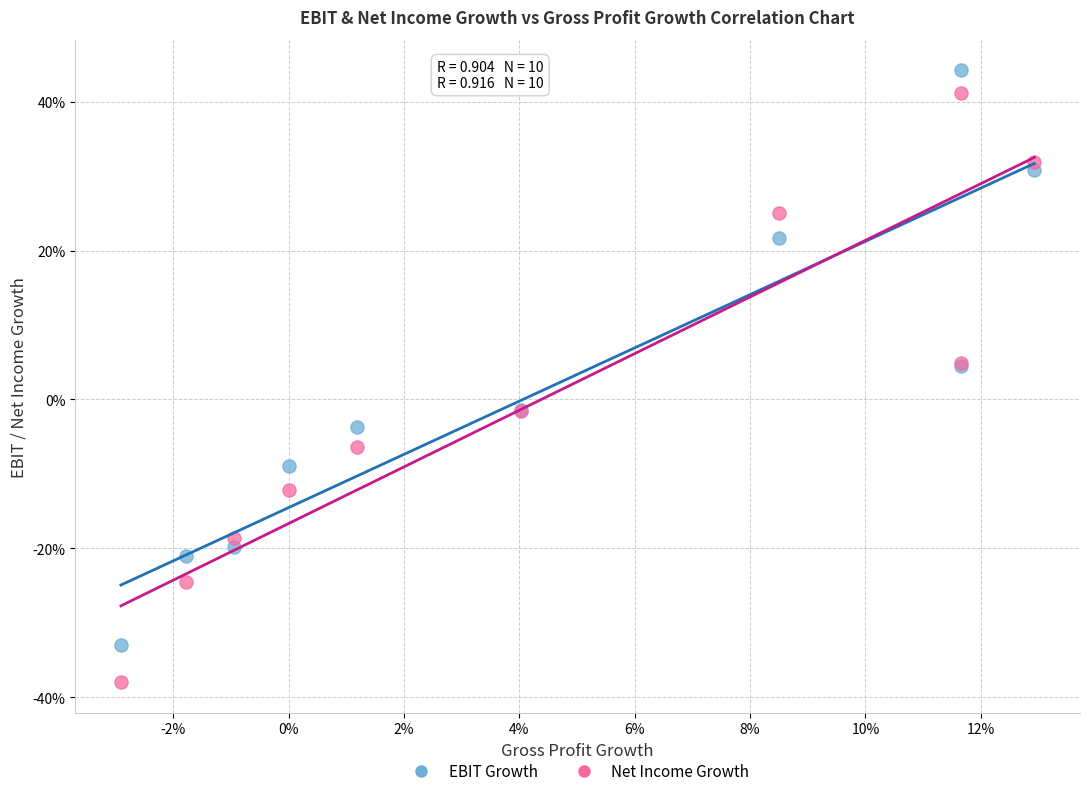

What are all the series names shown in the legend?

EBIT Growth, Net Income Growth